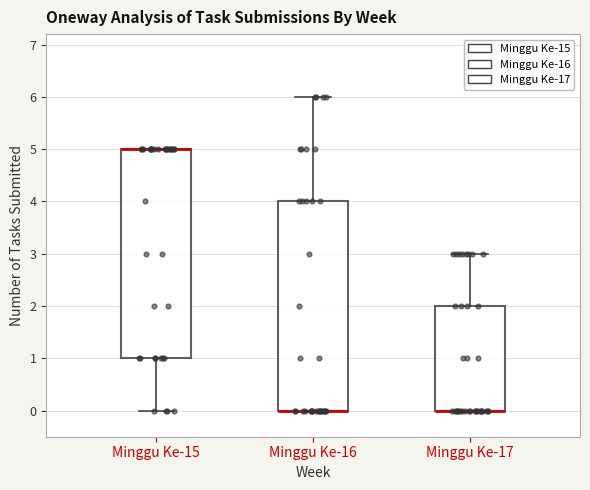

Where is the upper edge of the box for Minggu Ke-15 on the y-axis? The values are not printed on the chart, so give them approximately, as read against the axis.

5